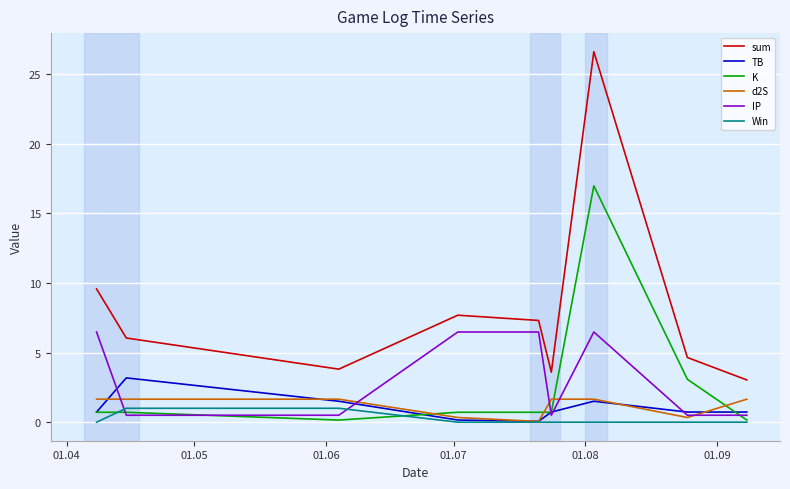

Which series has the widest spread of values?

sum